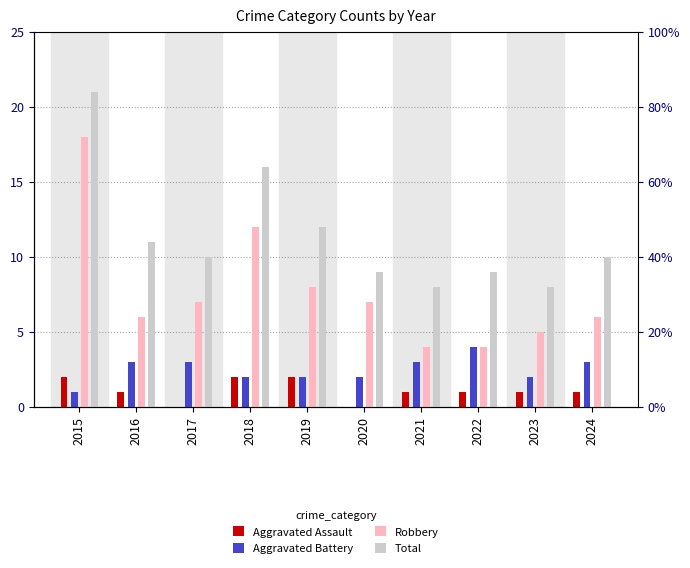

How many bars are there in each group?

4